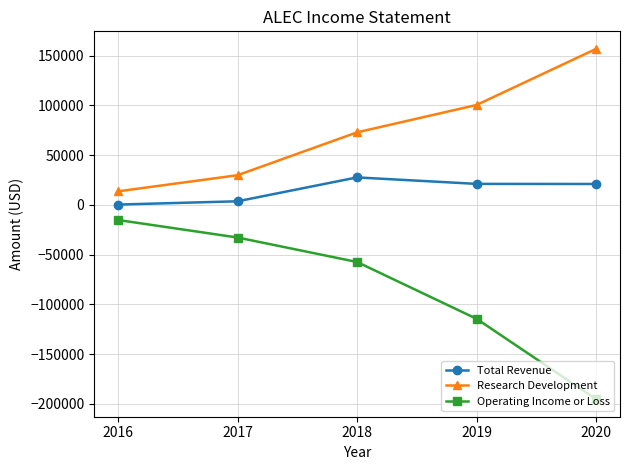

List the series in order of their peak value, highest first.

Research Development, Total Revenue, Operating Income or Loss